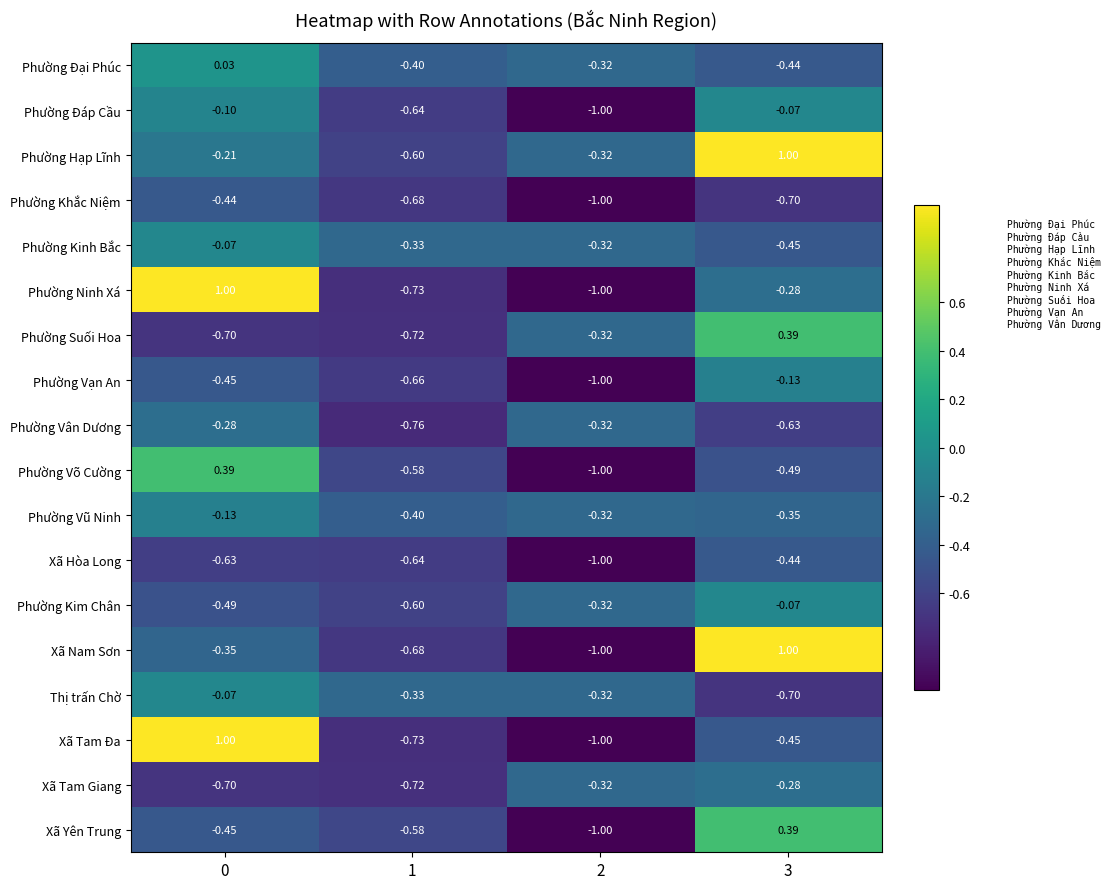

Which series has the largest total across all categories?

Phường Hạp Lĩnh